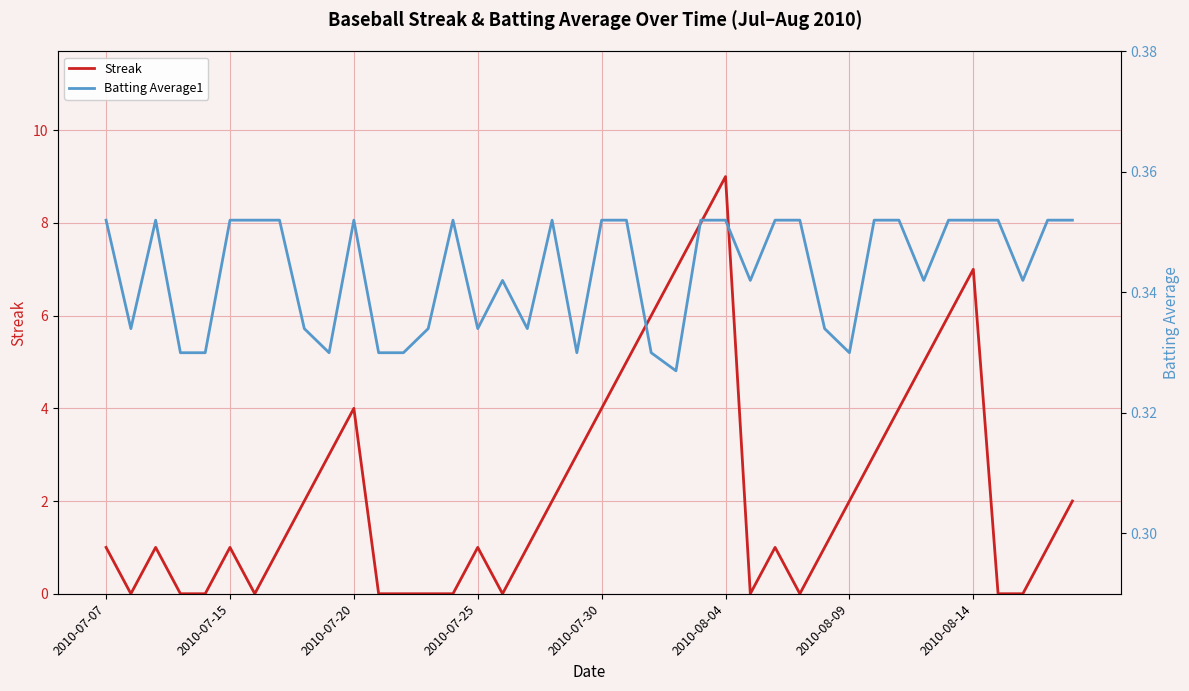

Which category has the highest value in the Streak series?

2010-08-04